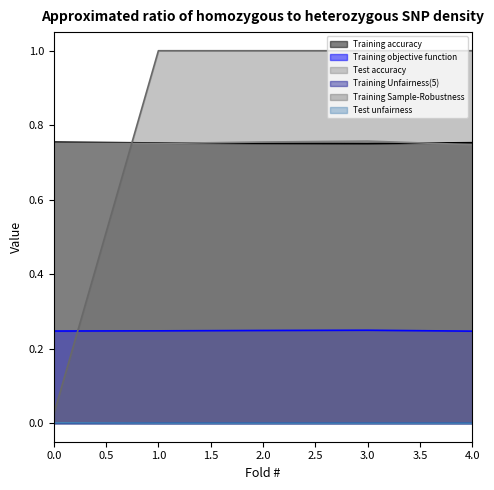

How many lines are shown in the chart?

6